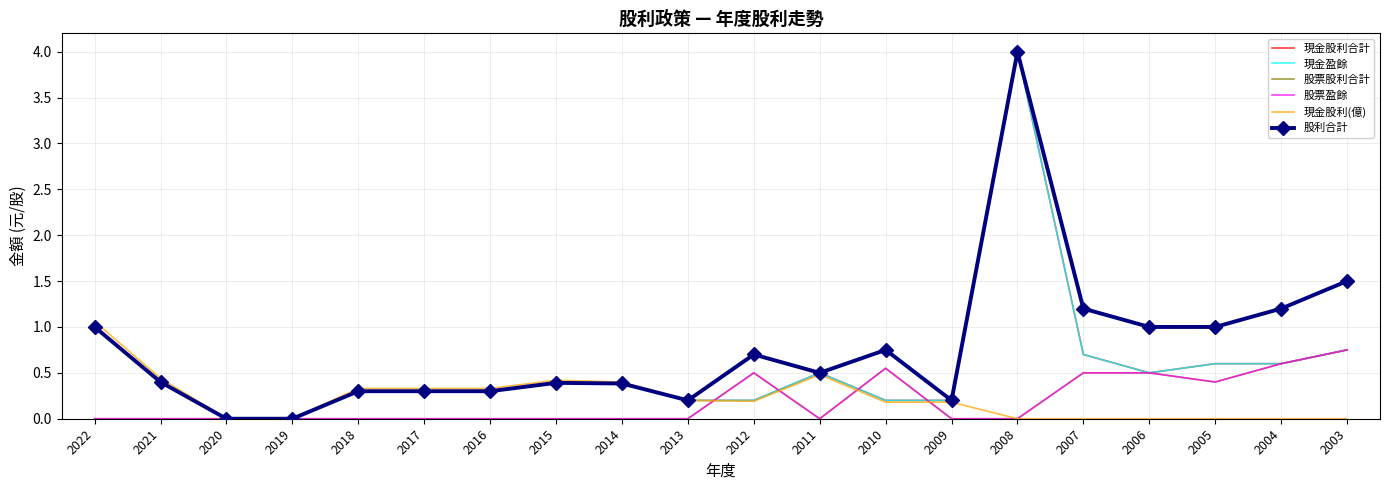

True or false: 現金股利合計 and 股票盈餘 intersect in this chart.

True